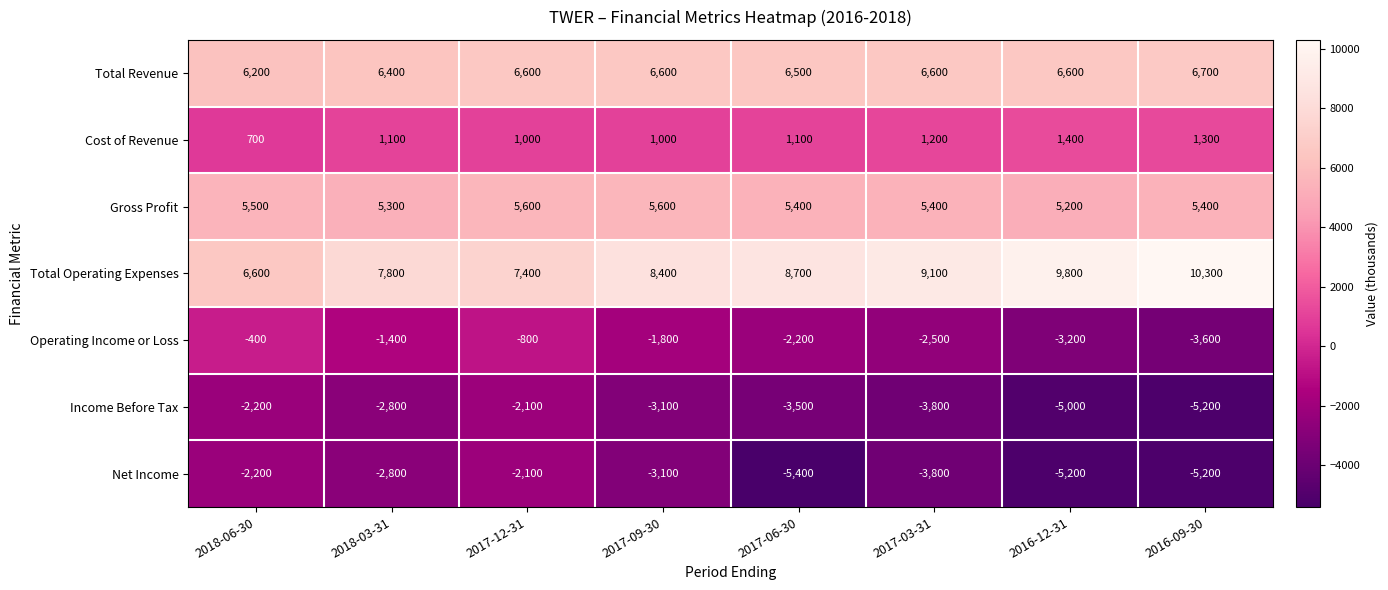

What is the greatest value displayed?

10300